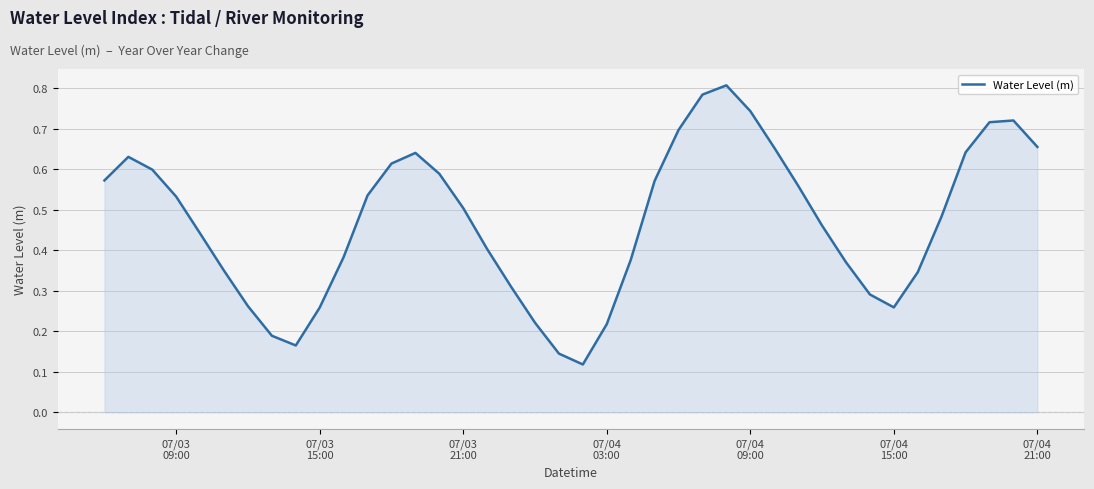

Reading right to left, list all the values displayed in this chart.

0.7	0.7	0.7	0.6	0.5	0.3	0.3	0.3	0.4	0.5	0.6	0.7	0.7	0.8	0.8	0.7	0.6	0.4	0.2	0.1	0.1	0.2	0.3	0.4	0.5	0.6	0.6	0.6	0.5	0.4	0.3	0.2	0.2	0.3	0.3	0.4	0.5	0.6	0.6	0.6